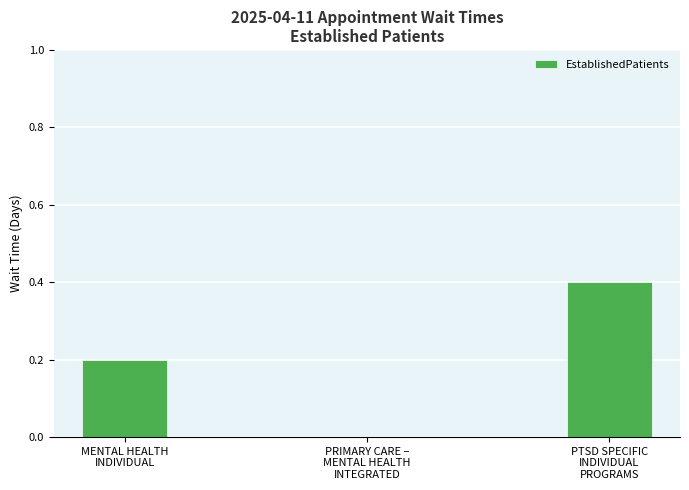

How many positive values are there?

2